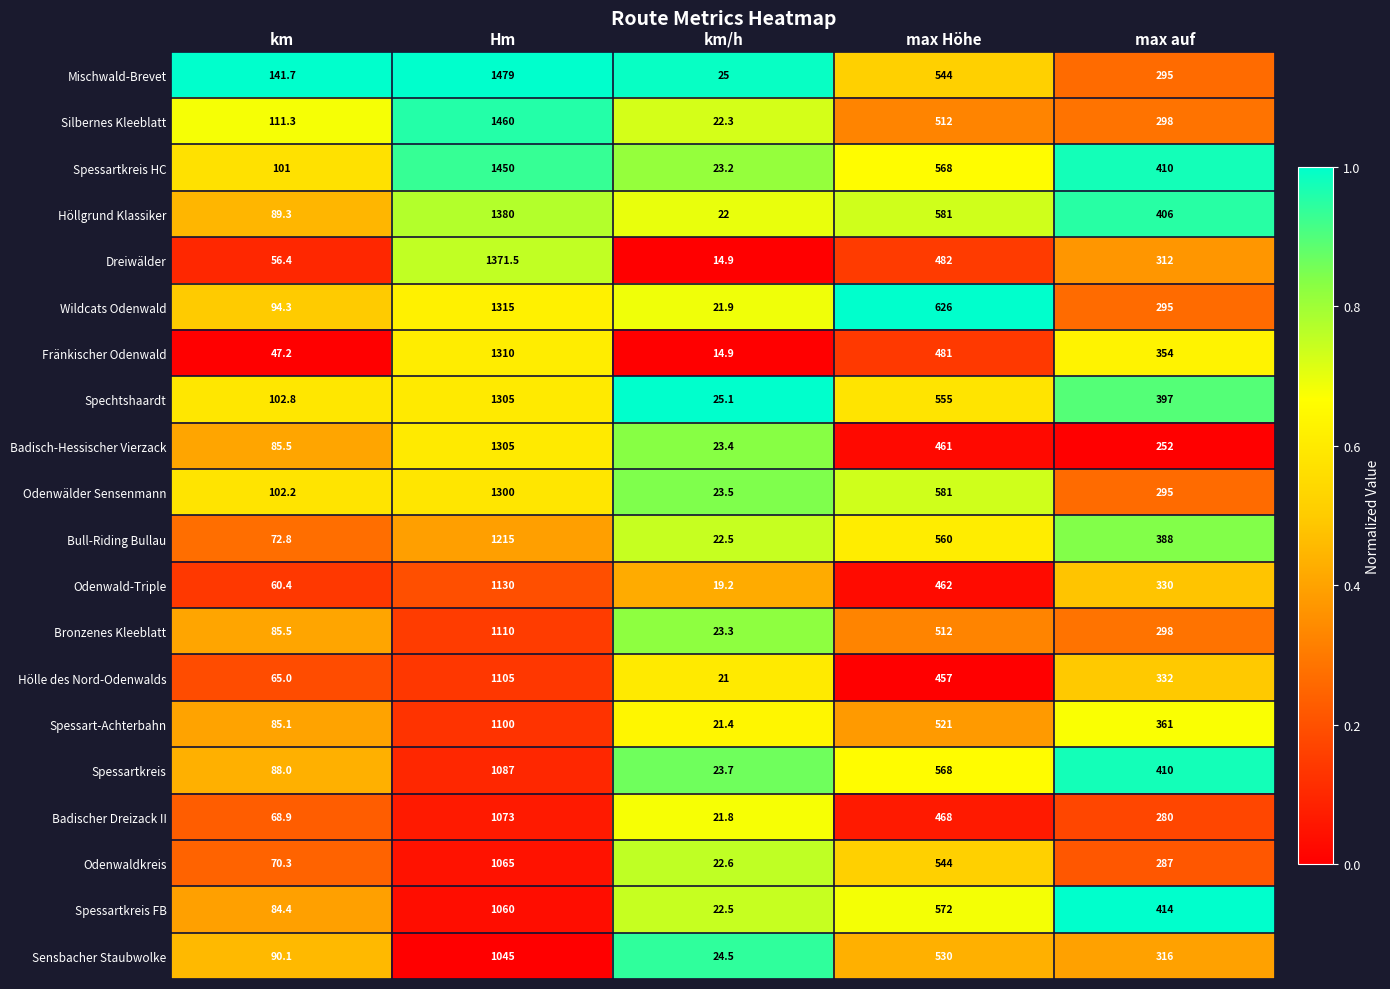

Which category has the highest value in the Odenwälder Sensenmann series?

Hm